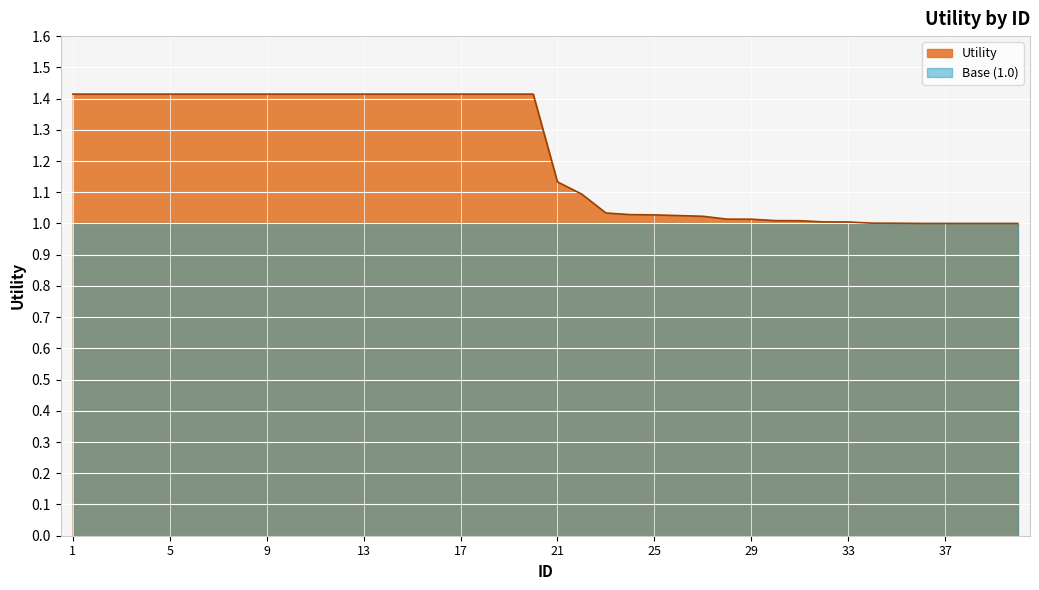

Does the chart display data point markers on the line(s)?

No